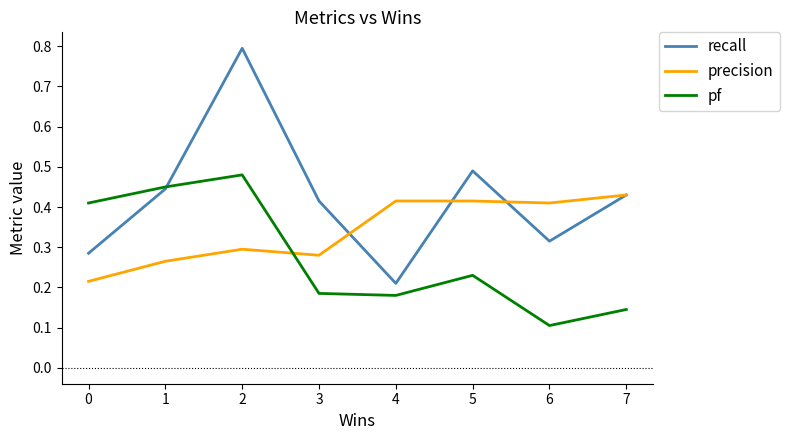

At which label is recall closest to 0?

4